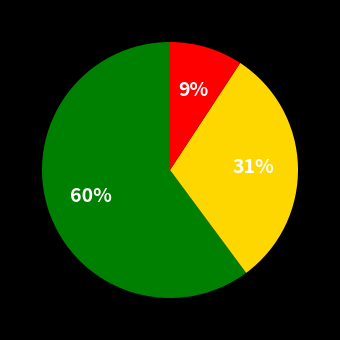

To the nearest percent, what is the difference between the largest and smallest slice percentages?

51%